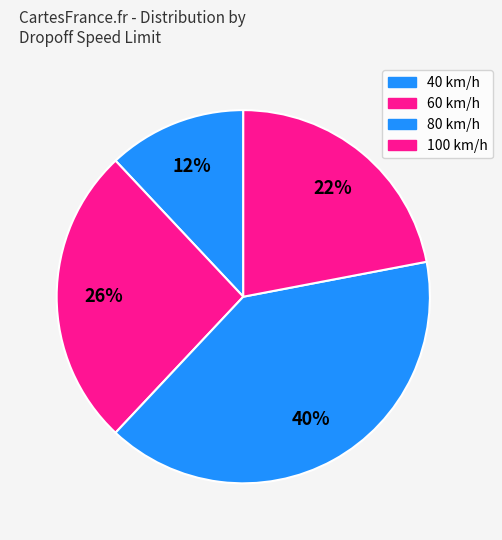

Count the number of slices in the pie.

4